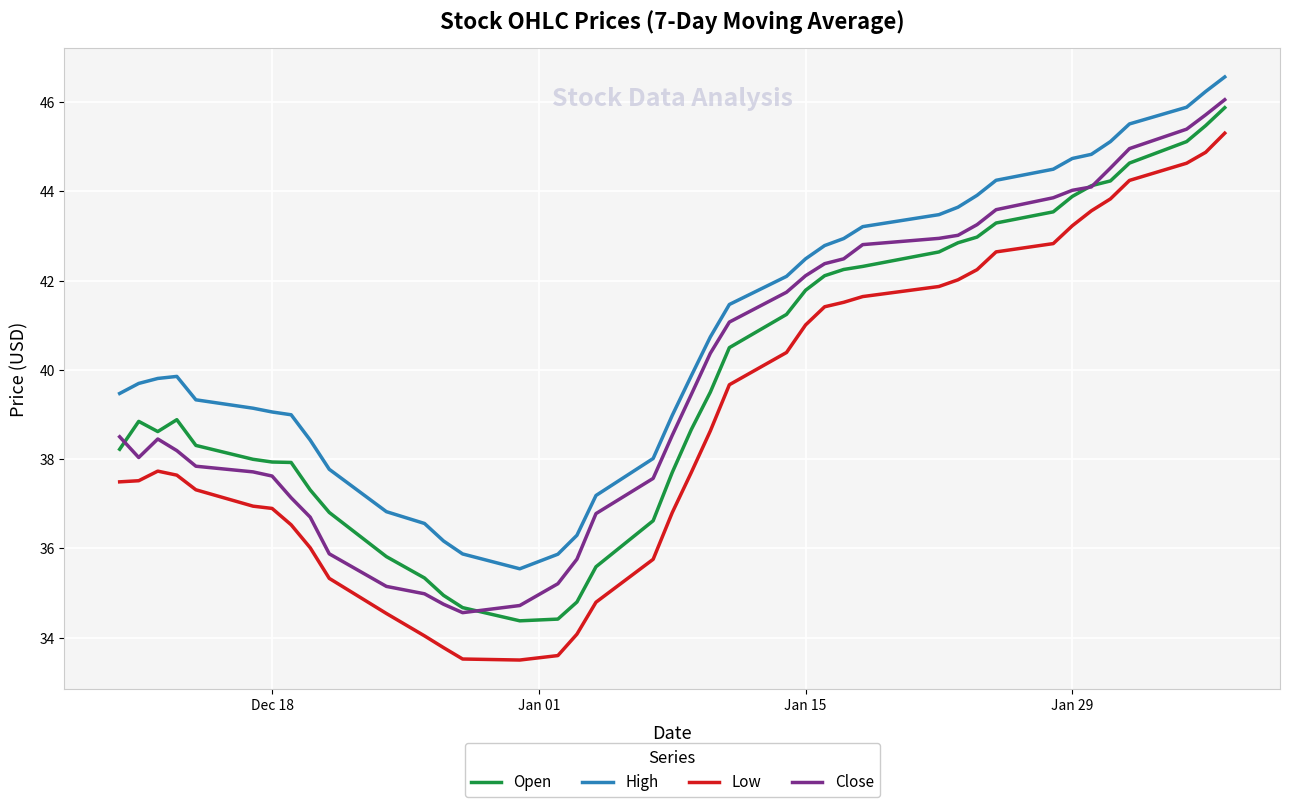

Which series has the largest total across all categories?

High